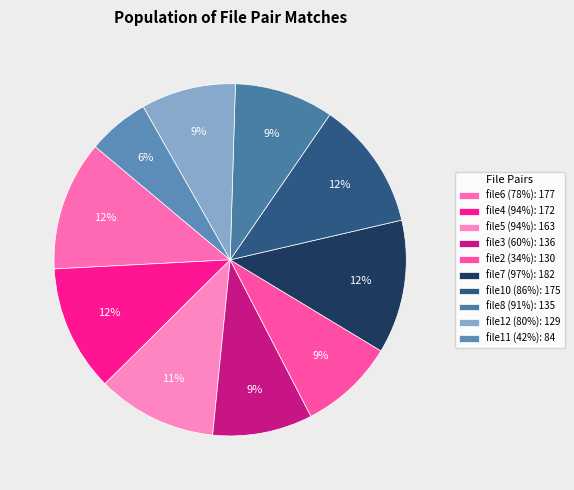

How many slices are in this pie chart?

10